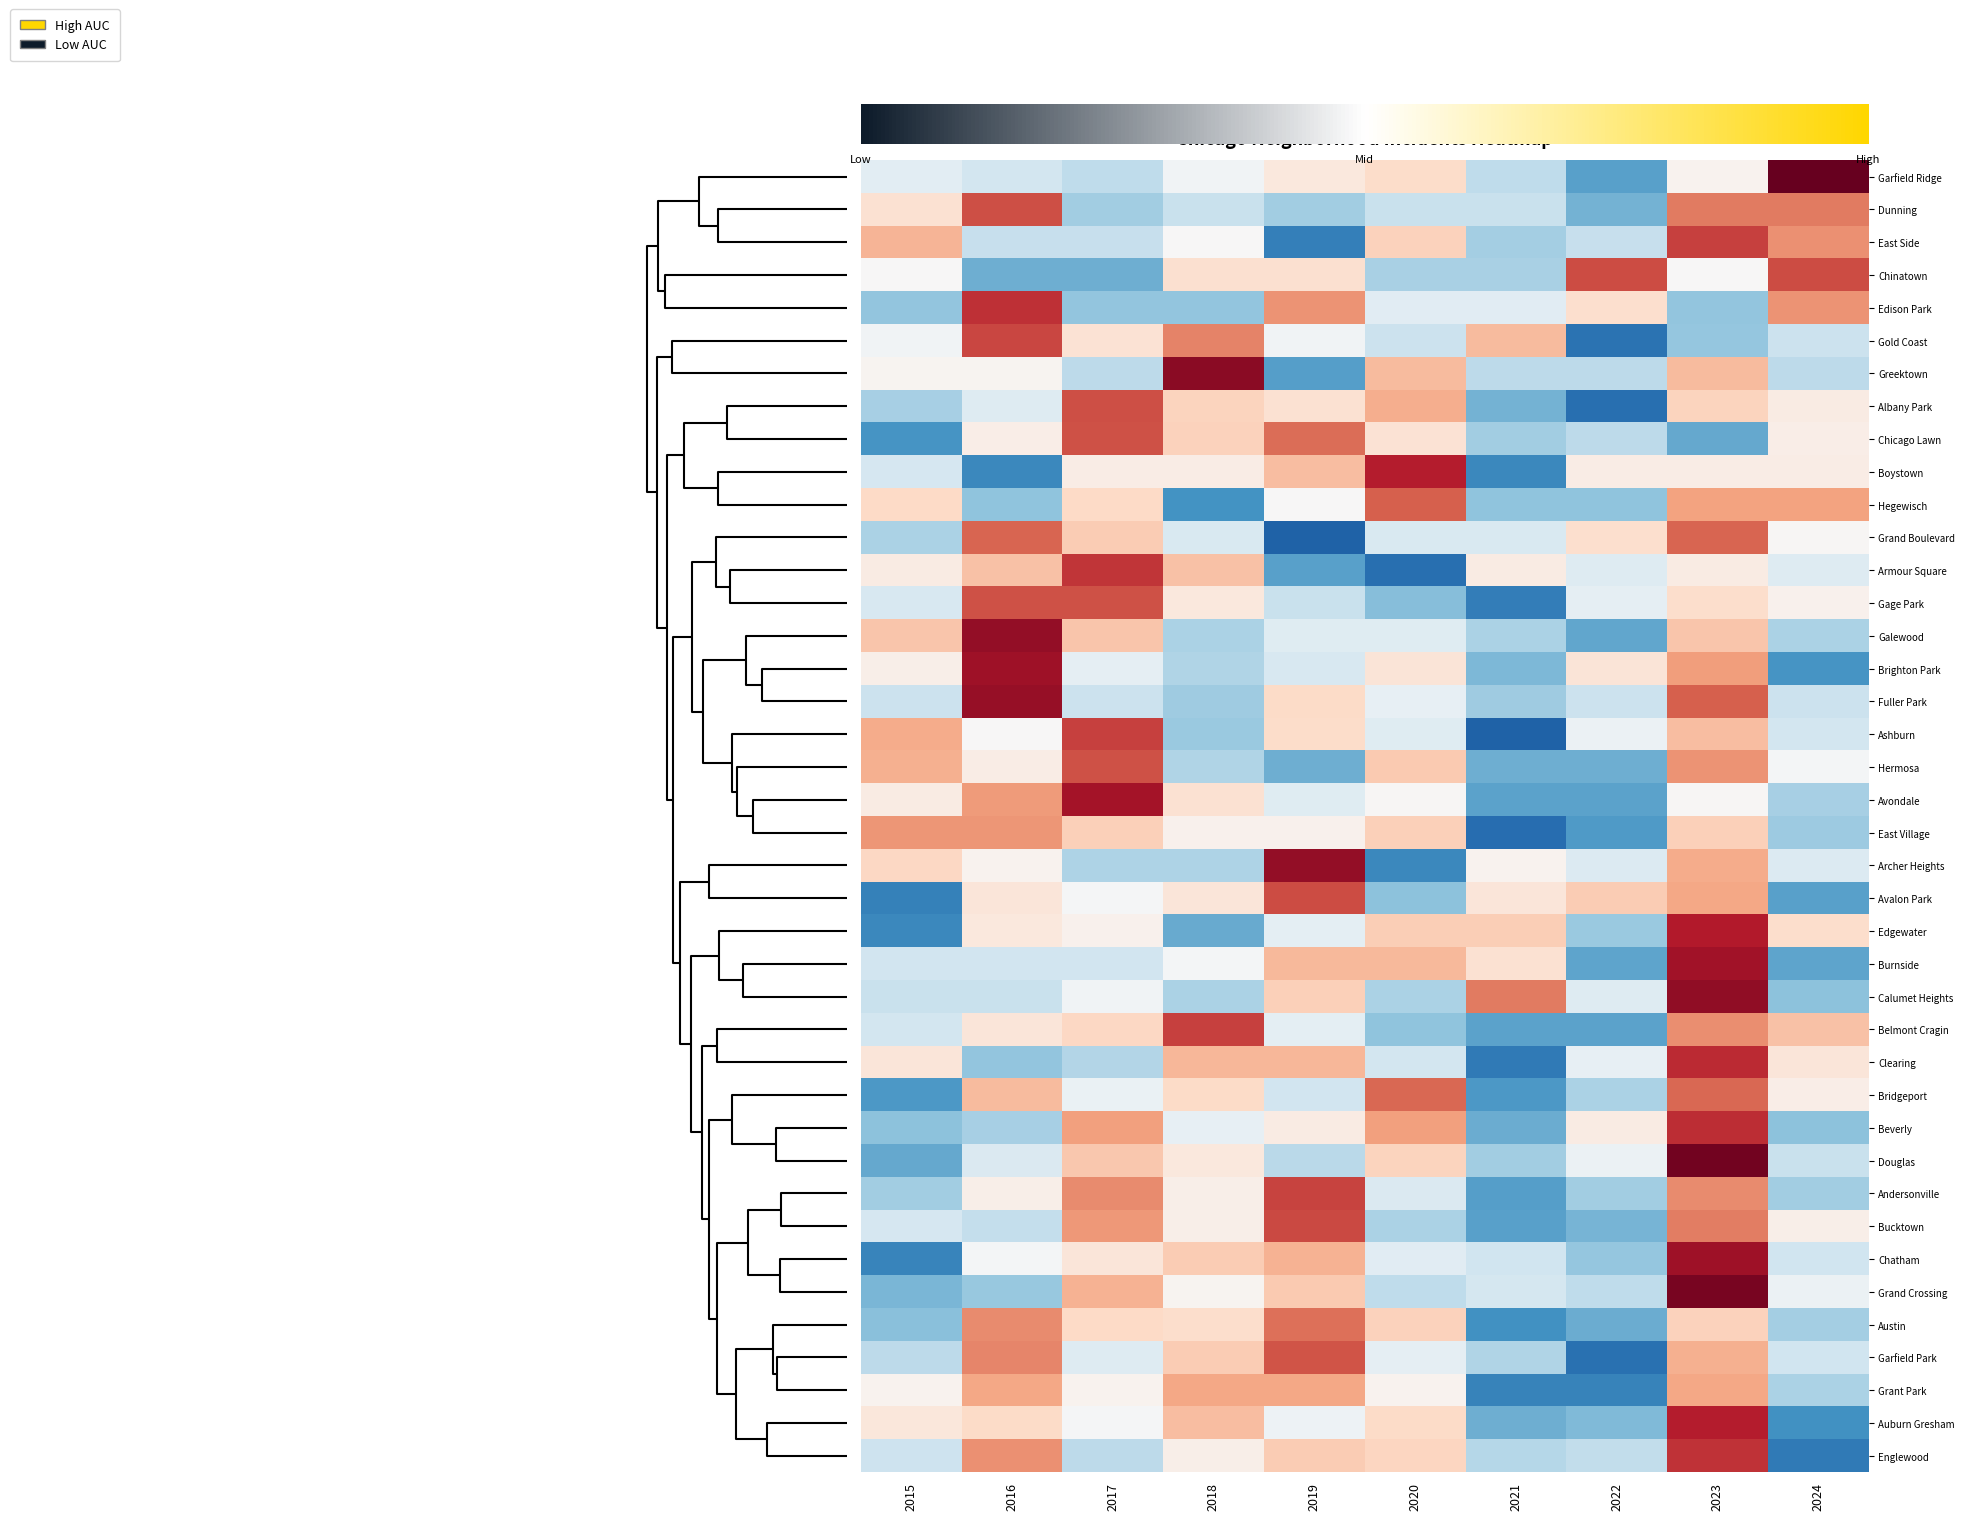

How many negative values does the Grand Crossing series have?

6